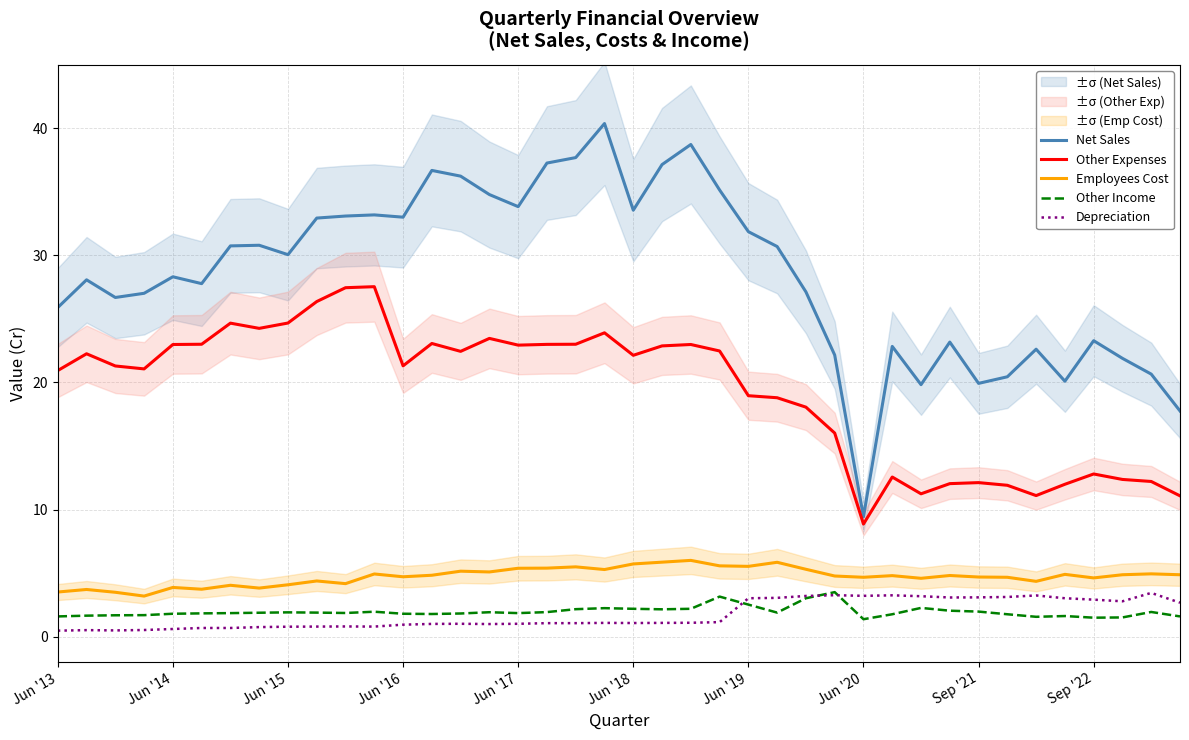

The value of Employees Cost at 29 is 2.1. True or false?

False